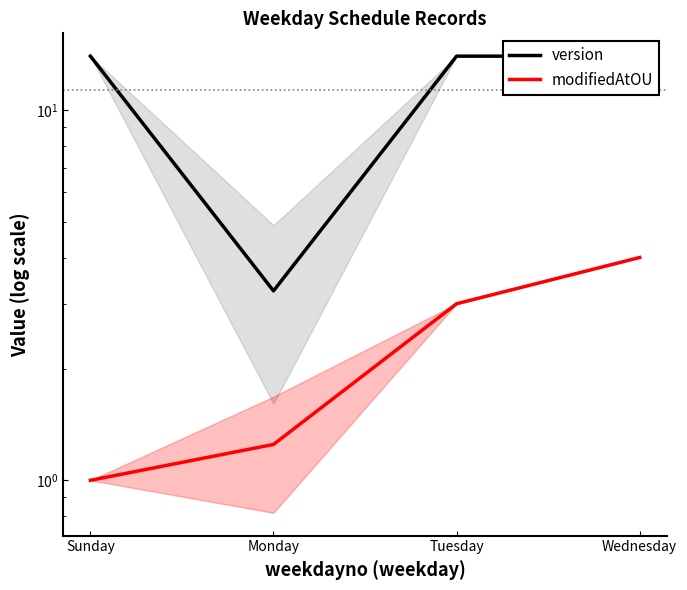

Which label corresponds to the largest value in the chart?

Sunday